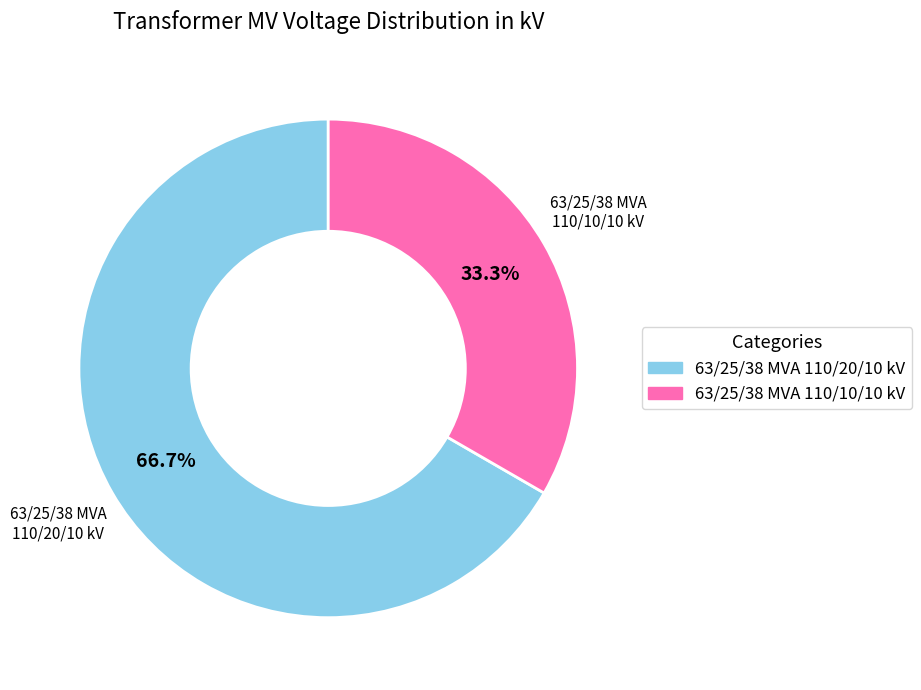

What percentage is NOT represented by 63/25/38 MVA 110/10/10 kV?

66.7%